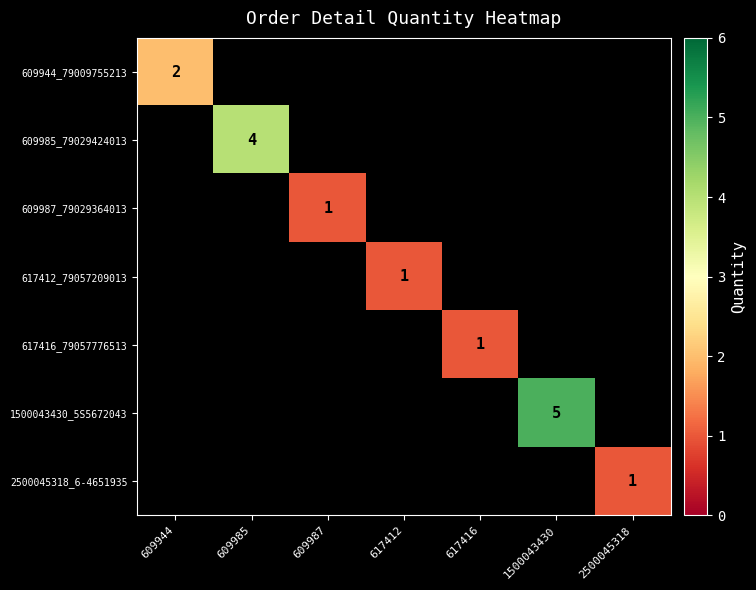

True or false: 617416_79057776513 has a value of 2 at 617416.

False